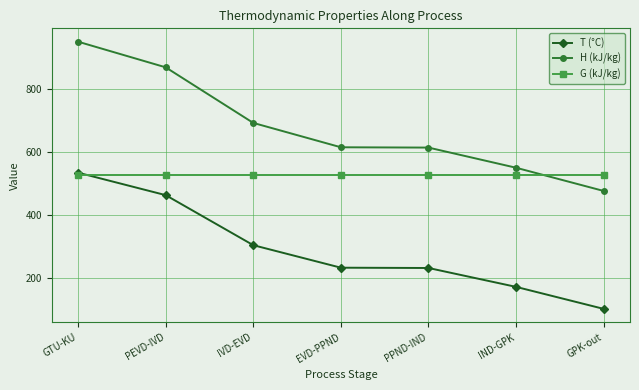

Which category has the highest value across all series?

GTU-KU